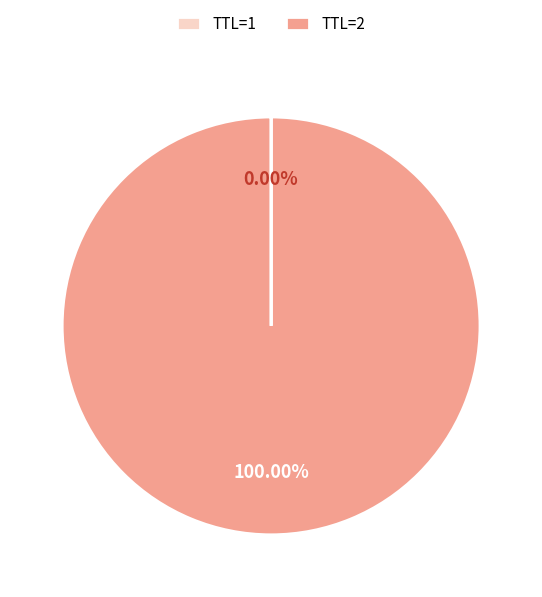

Is there any slice that represents more than half of the pie?

Yes